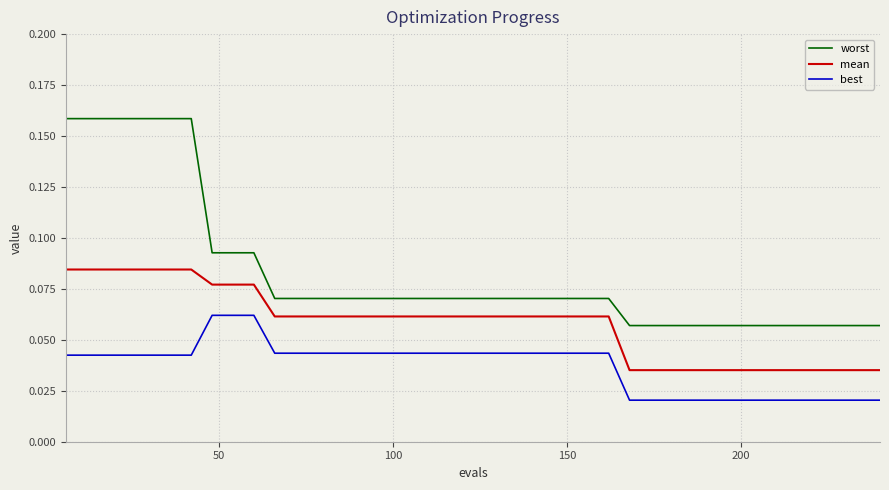

True or false: best and worst intersect in this chart.

False